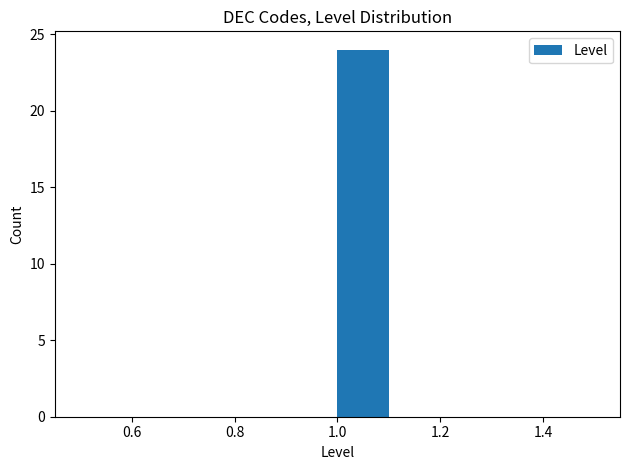

What is the height of the bar covering 1.0 to 1.1 on the x-axis? The values are not printed on the chart, so give them approximately, as read against the axis.

24